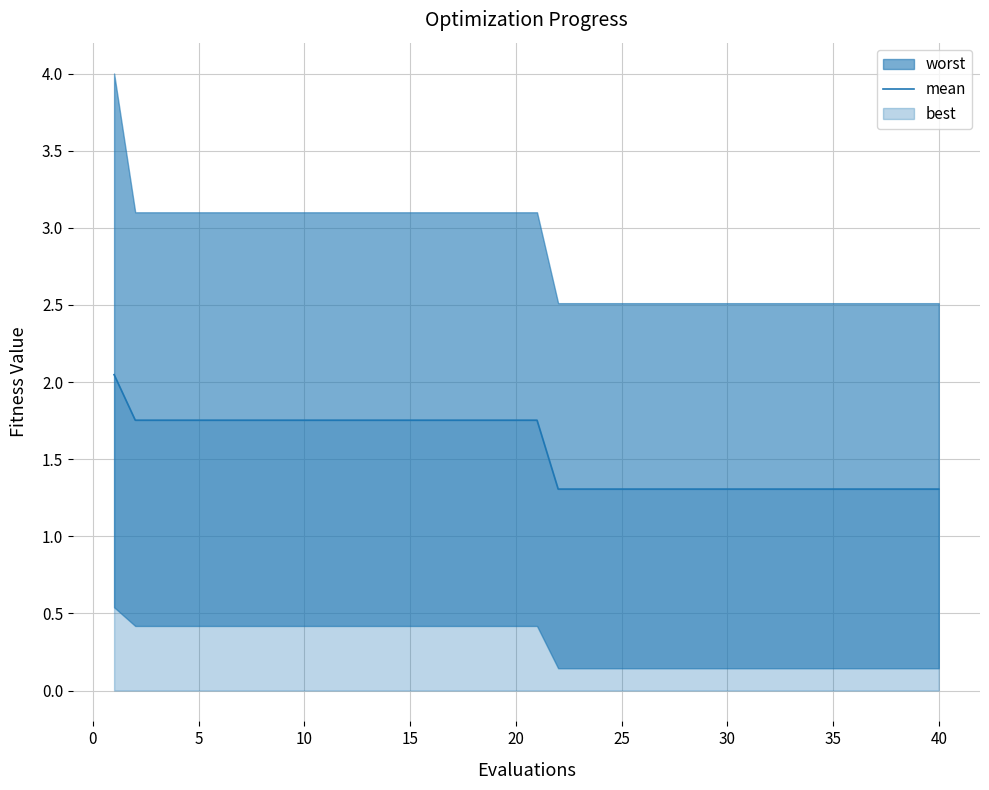

What is the value of the 18th point from the left?

1.8